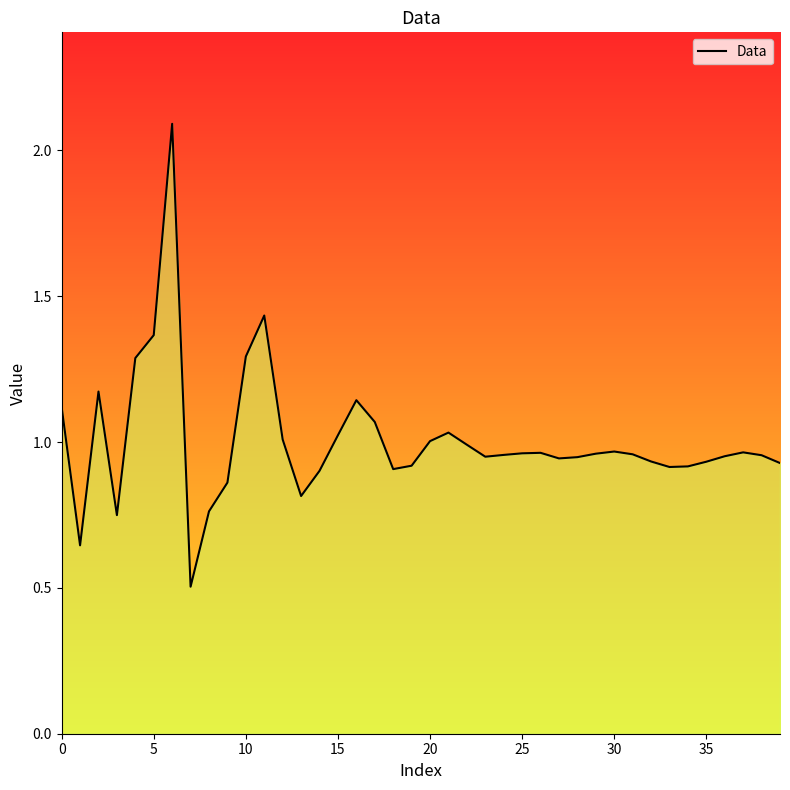

Does the chart have visible grid lines?

No